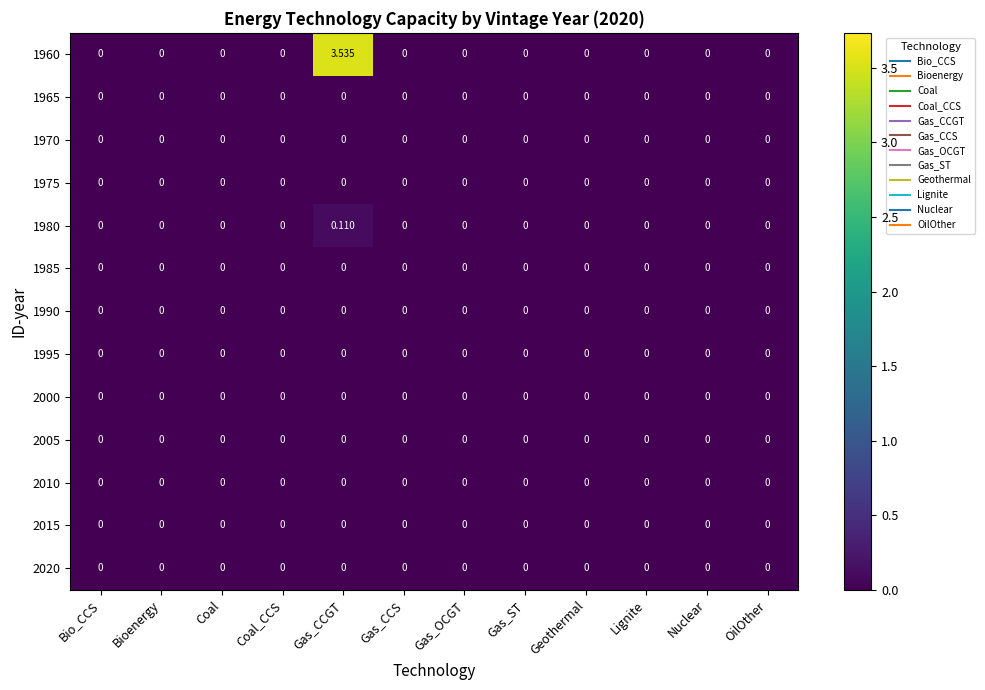

Which category has the highest value across all series?

Gas_CCGT